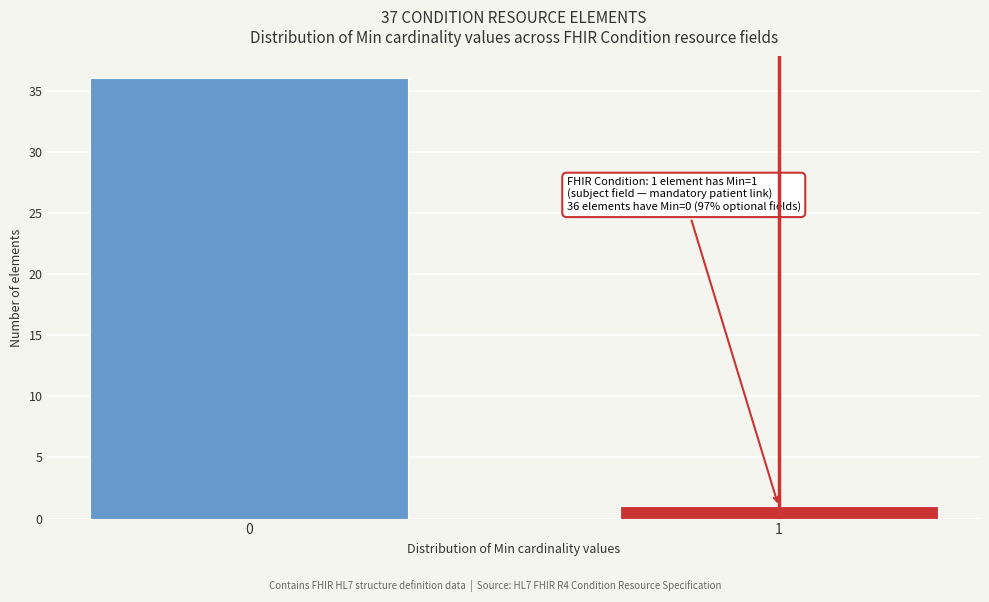

Reading left to right, what are all the values shown in this chart?

0=36	1=1